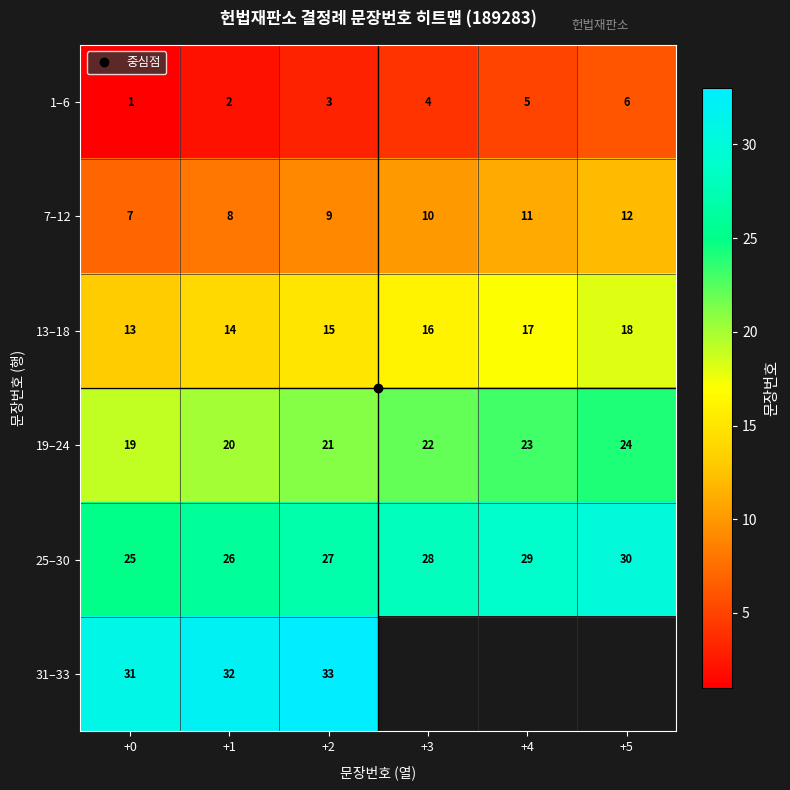

The 7–12 series shows 12.0 at +5. True or false?

True